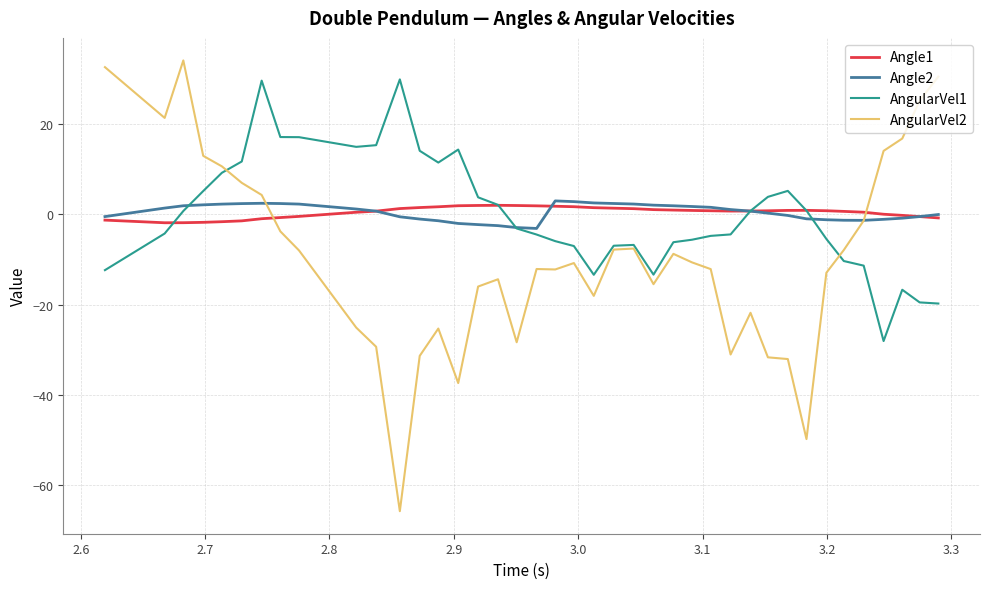

What is the minimum value for Angle2?

-3.1